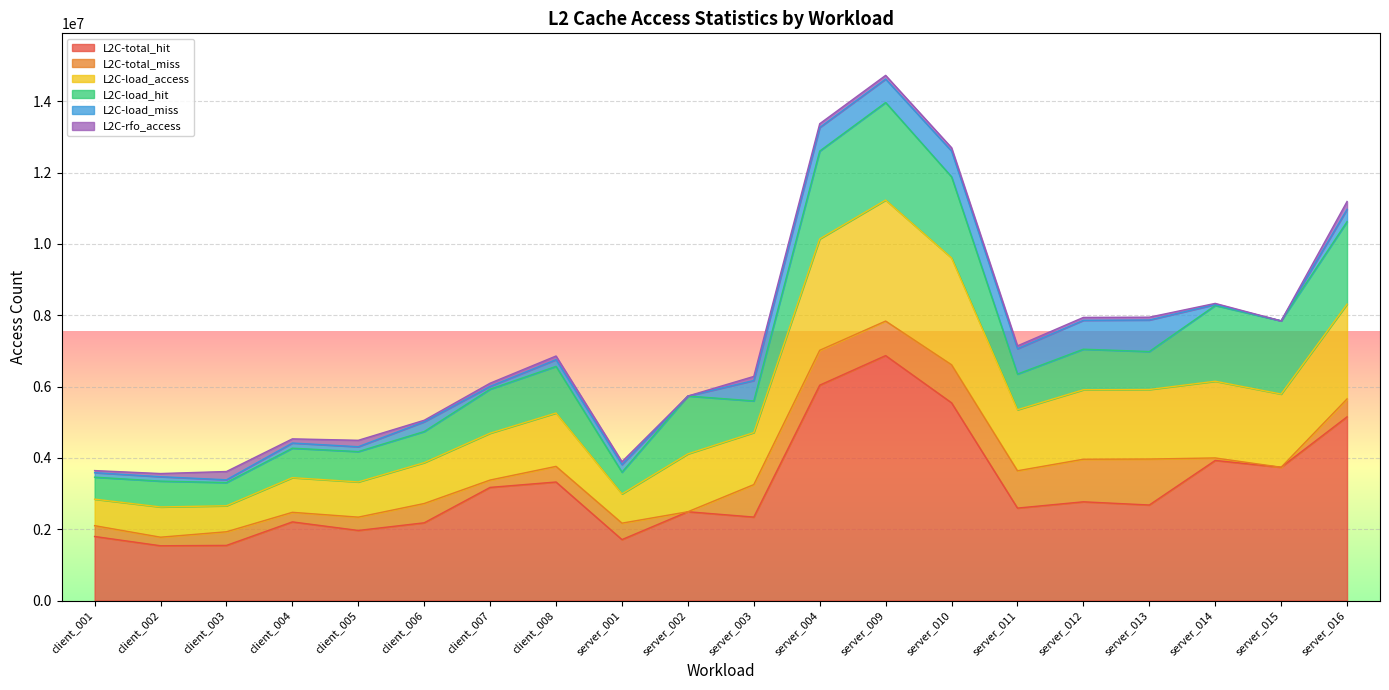

Reading left to right, what are all the values shown in this chart?

L2C-total_hit: 1795935	1535793	1545541	2205002	1964937	2179501	3172451	3323523	1708504	2489673	2340247	6038780	6867955	5544330	2592147	2768308	2678671	3927993	3737091	5150866
L2C-total_miss: 303185	240030	382703	268623	373442	540984	206375	438195	461186	234	910640	978728	969157	1067135	1046431	1193959	1289054	69857	218	502734
L2C-load_access: 743381	848184	728893	971362	987257	1146177	1313342	1496487	821348	1622152	1459515	3123576	3392881	2996377	1711471	1947778	1949320	2151169	2052668	2658140
L2C-load_hit: 616701	724309	650789	826794	851150	872450	1234757	1307840	608696	1622051	887059	2462873	2735671	2275083	1000489	1137334	1064743	2124394	2052582	2312274
L2C-load_miss: 126680	123875	78104	144568	136107	273727	78585	188647	212652	101	572456	660703	657210	721294	710982	810444	884577	26775	86	345866
L2C-rfo_access: 58198	88648	231799	117260	180394	42283	89472	102438	81049	113	114609	105963	103925	93860	80353	81232	79254	32038	95	219799